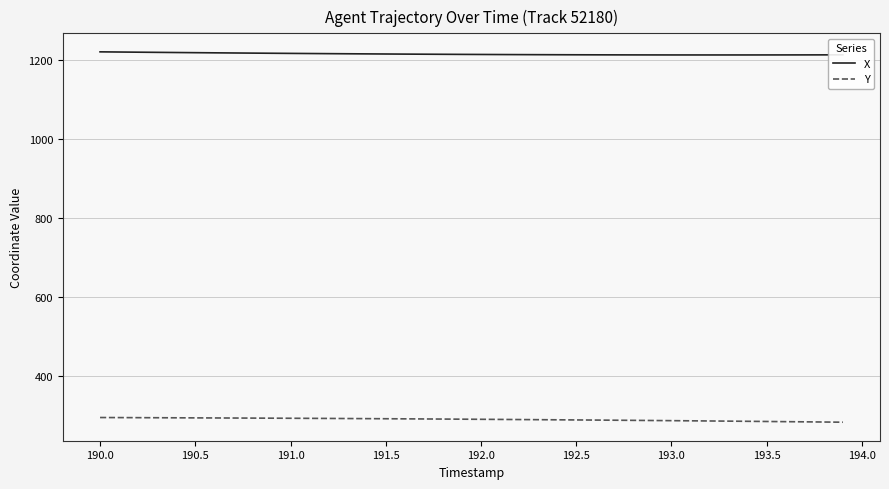

True or false: Y and X intersect in this chart.

False